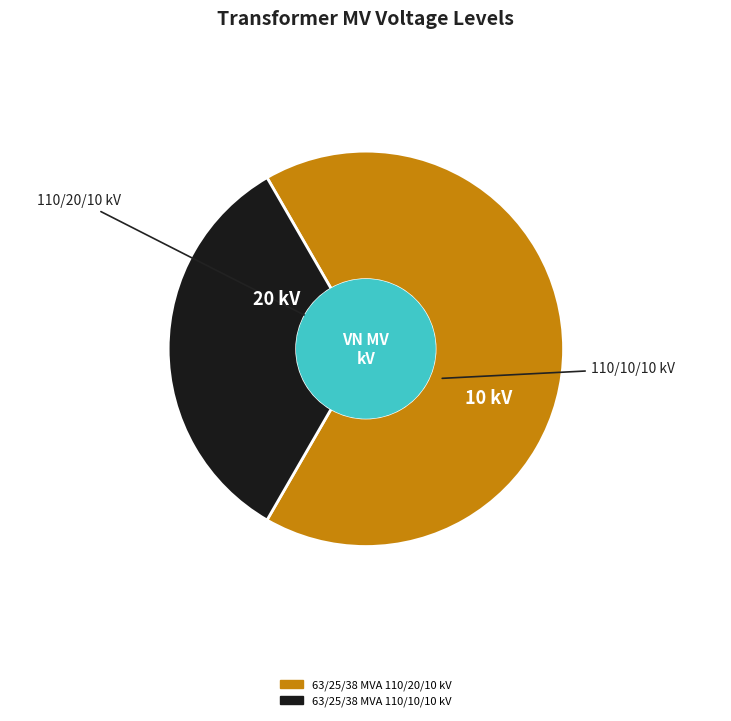

Between 63/25/38 MVA 110/10/10 kV and 63/25/38 MVA 110/20/10 kV, which is larger?

63/25/38 MVA 110/20/10 kV